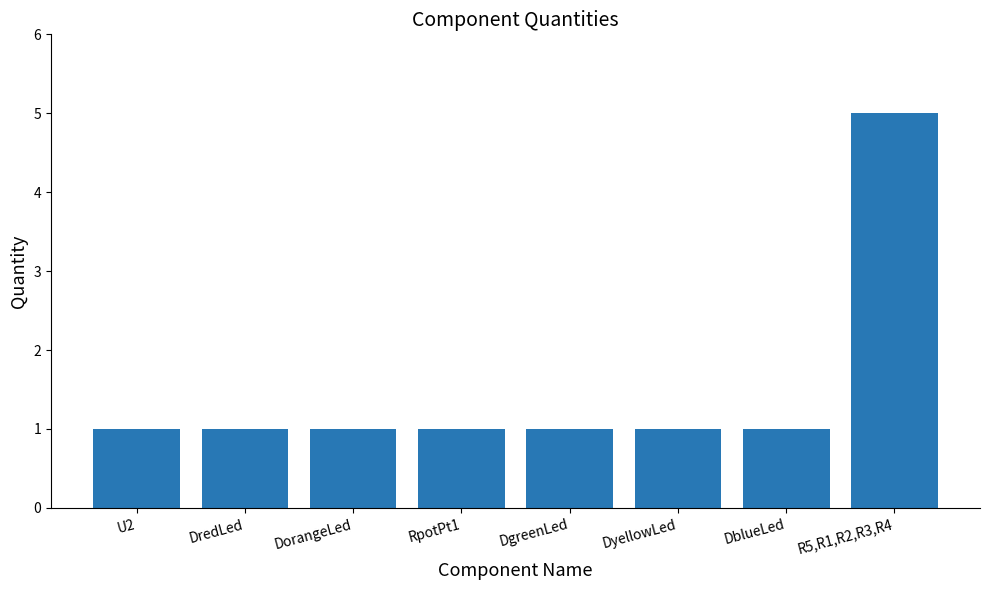

At which category does the chart reach its peak across all series?

R5,R1,R2,R3,R4